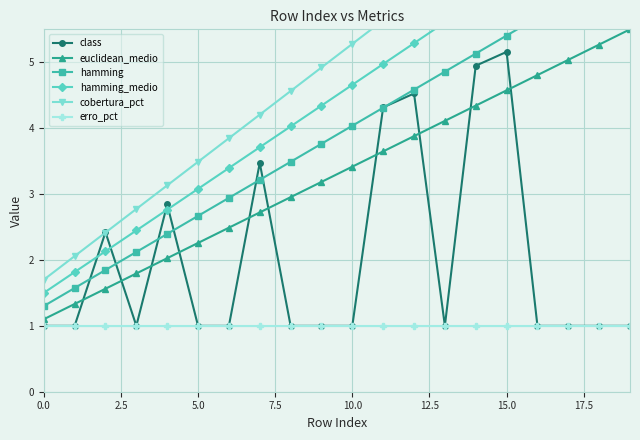

At how many categories does at least one series exceed 2?

19